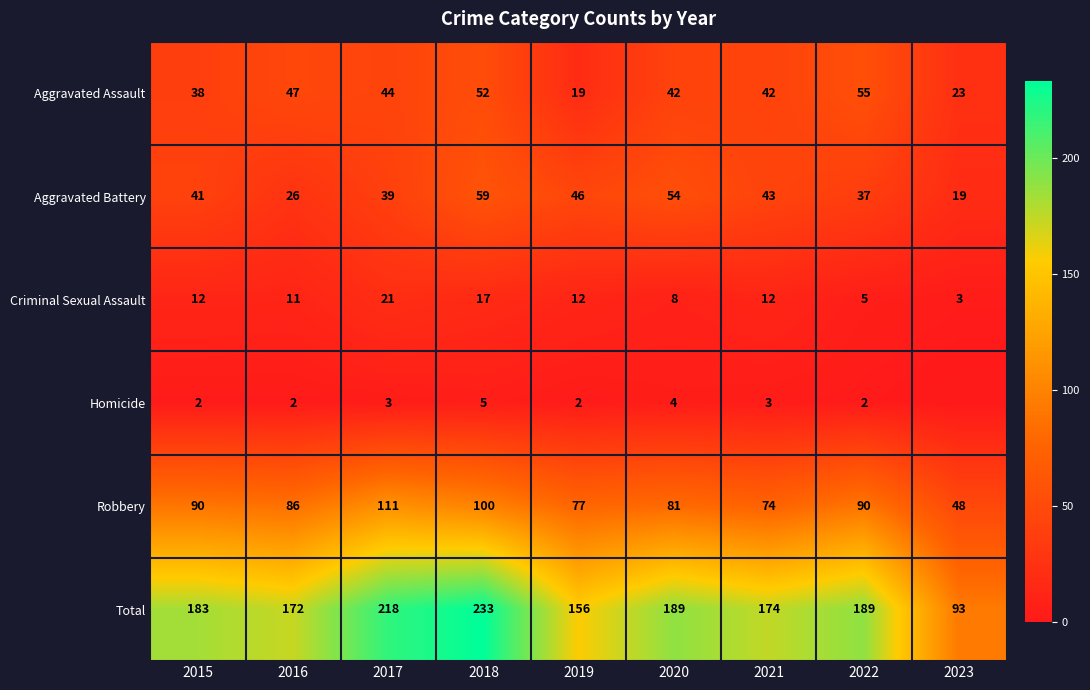

Between 2018 and 2019, which series saw the biggest shift?

Total